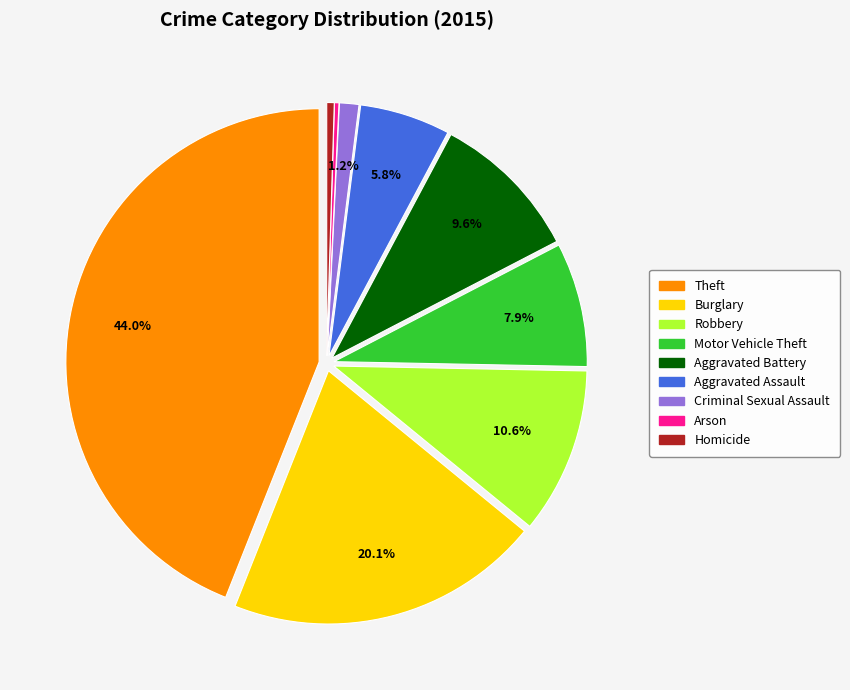

Which slice is the largest?

Theft